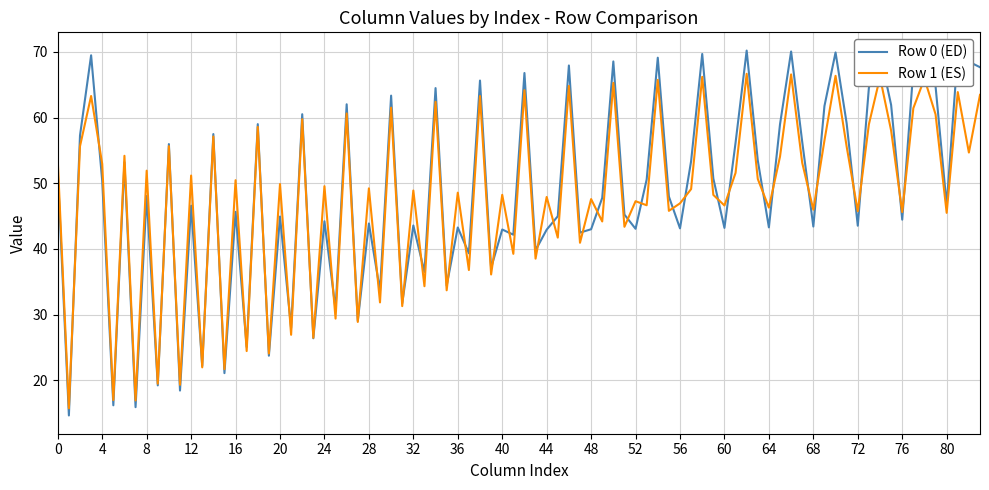

What is the maximum value for Row 1 (ES)?

66.7